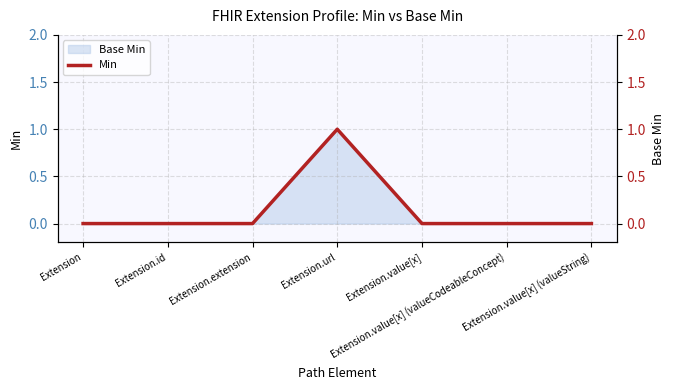

Which has a higher value, Extension.url or Extension.value[x] (valueCodeableConcept)?

Extension.url